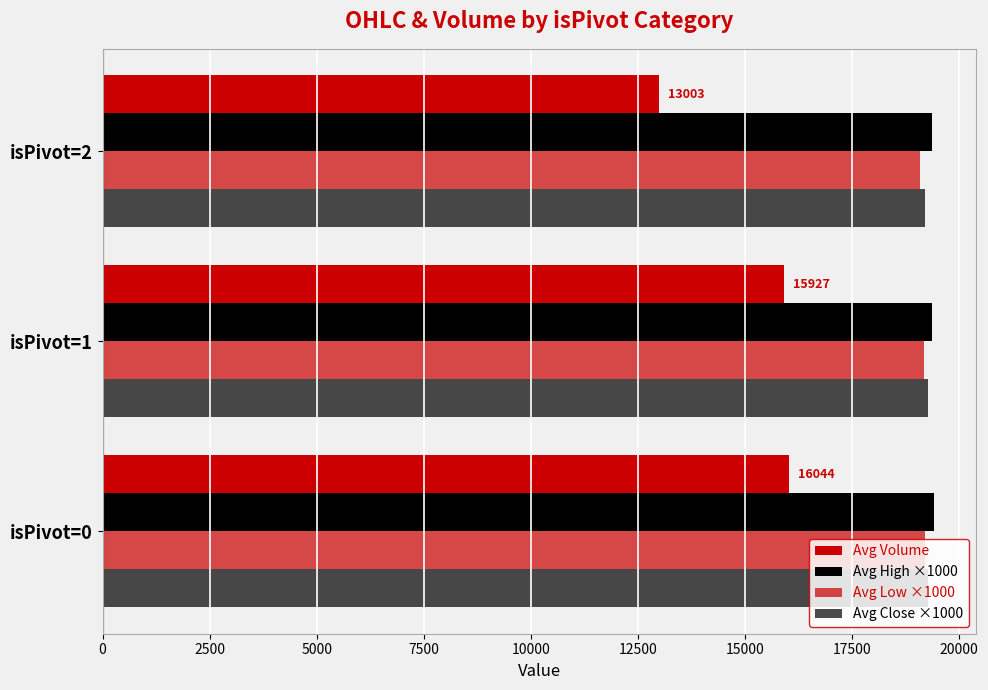

What is the smallest value displayed?

13003.0